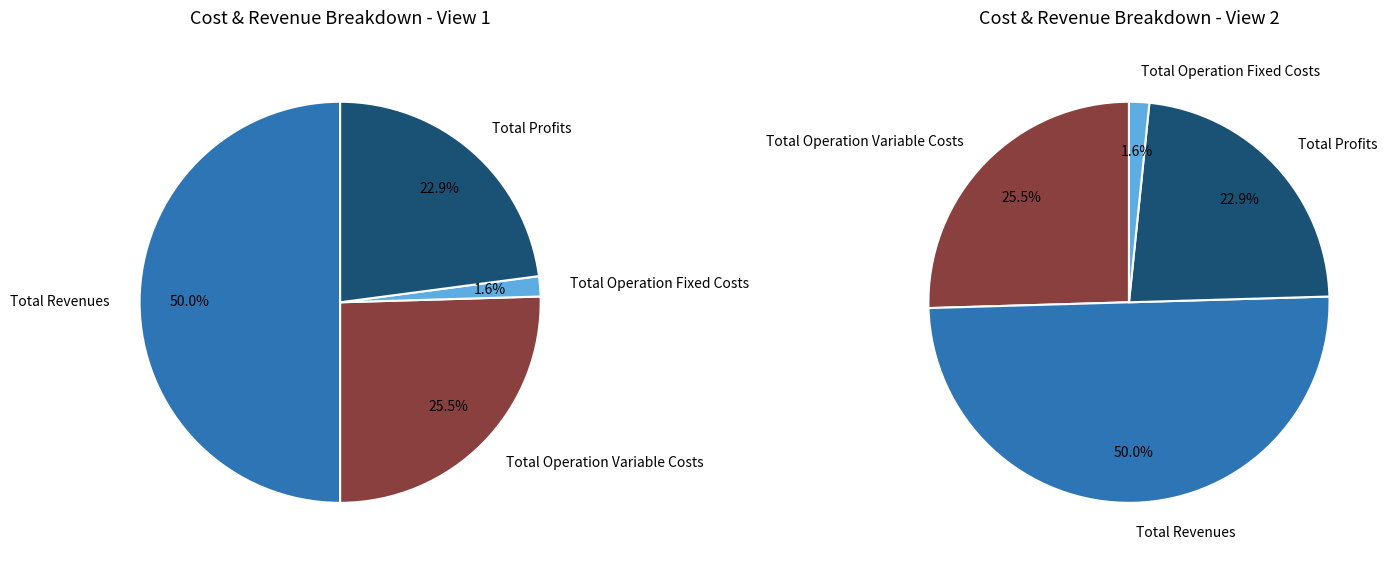

Rank the categories by value from lowest to highest.

Total Operation Fixed Costs, Total Profits, Total Operation Variable Costs, Total Revenues